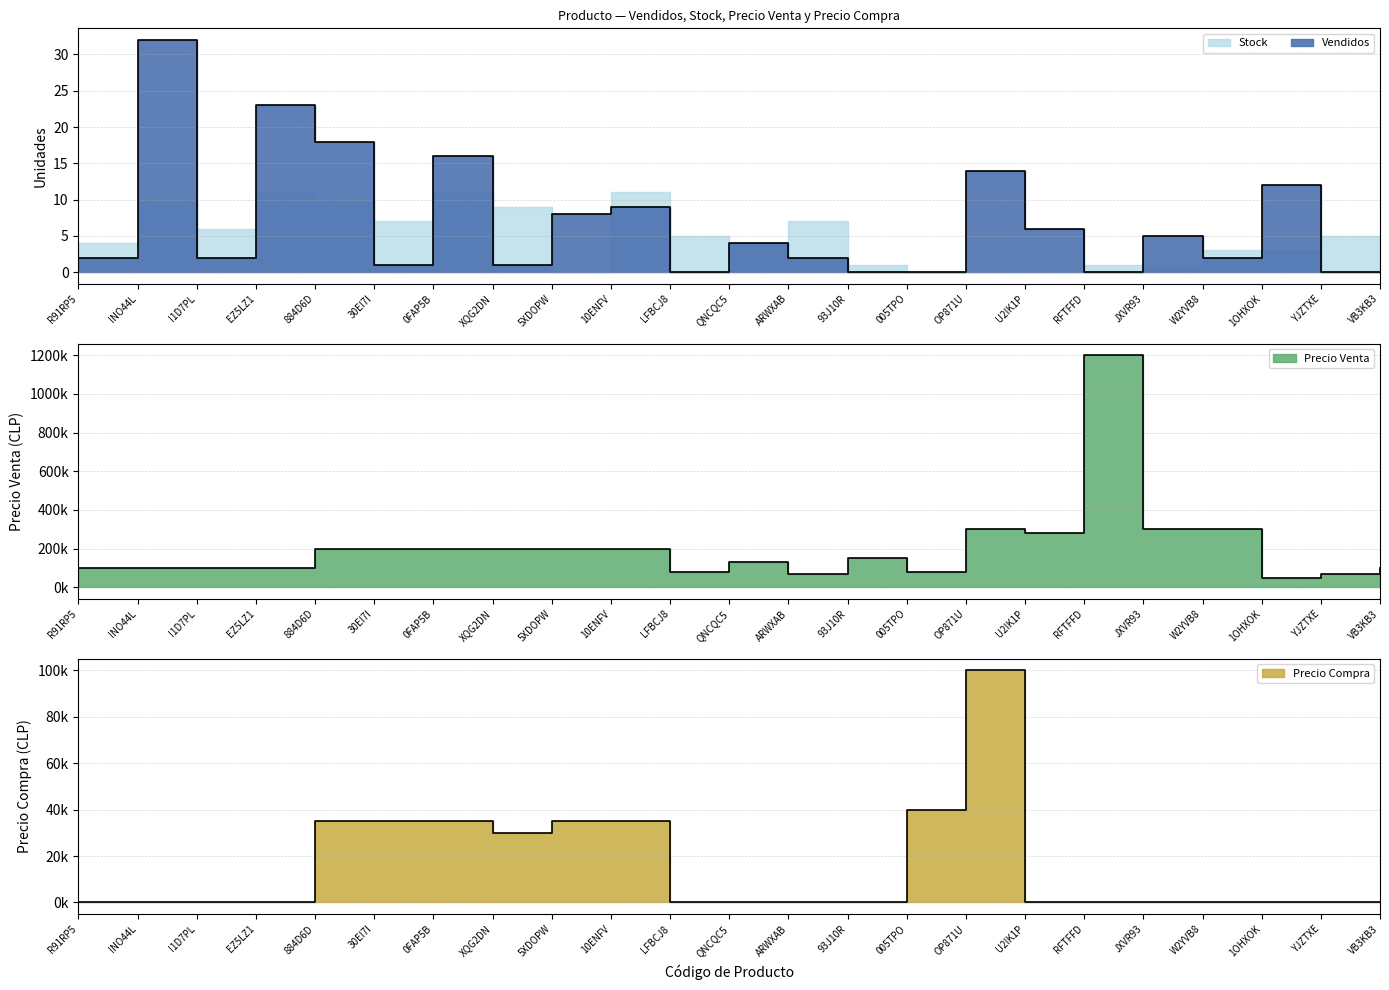

The Precio Compra series shows 0 at R91RP5. True or false?

True